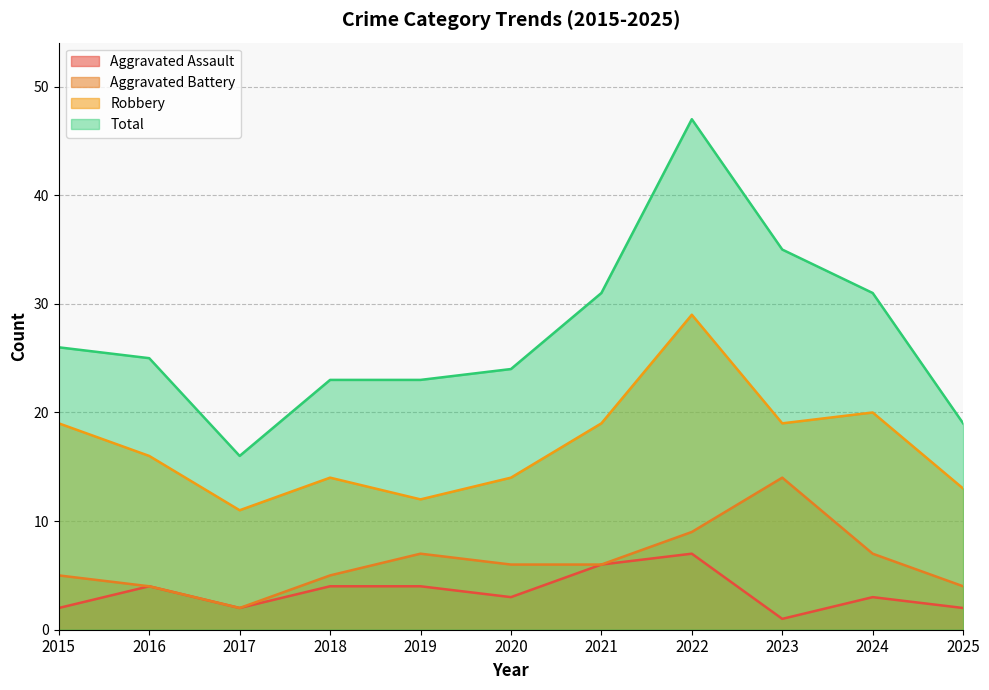

Where does the Aggravated Assault series first go above 3?

2016